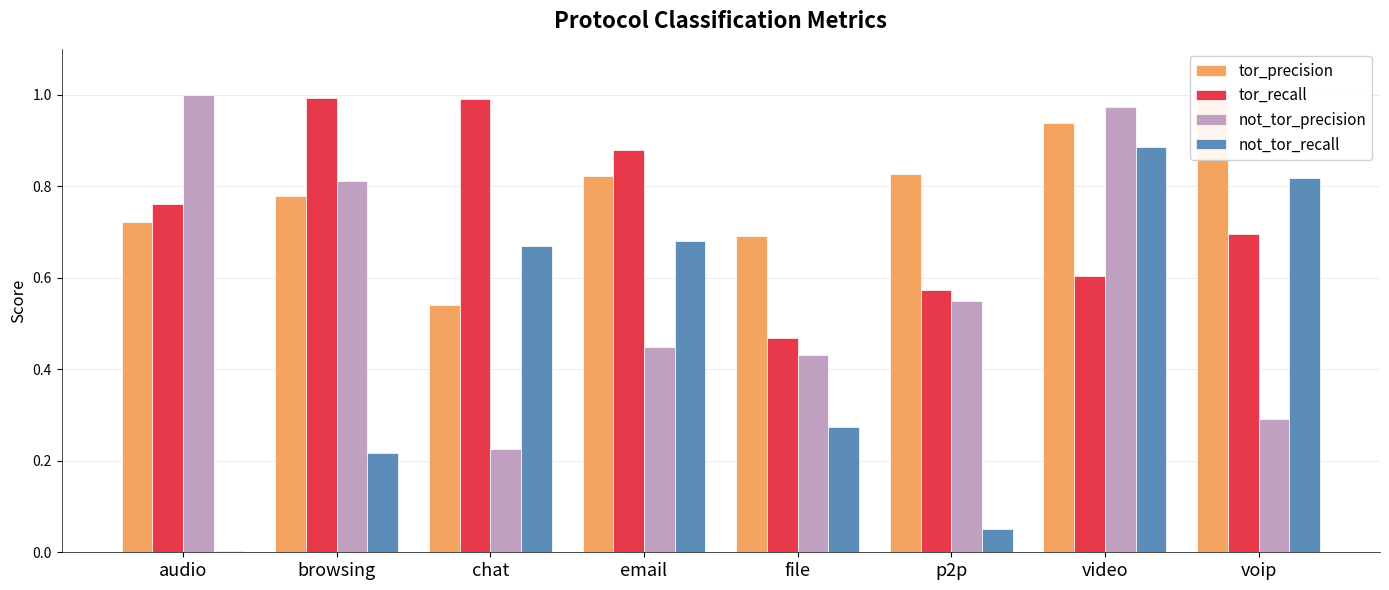

What is the label of the 1st bar from the left?

audio